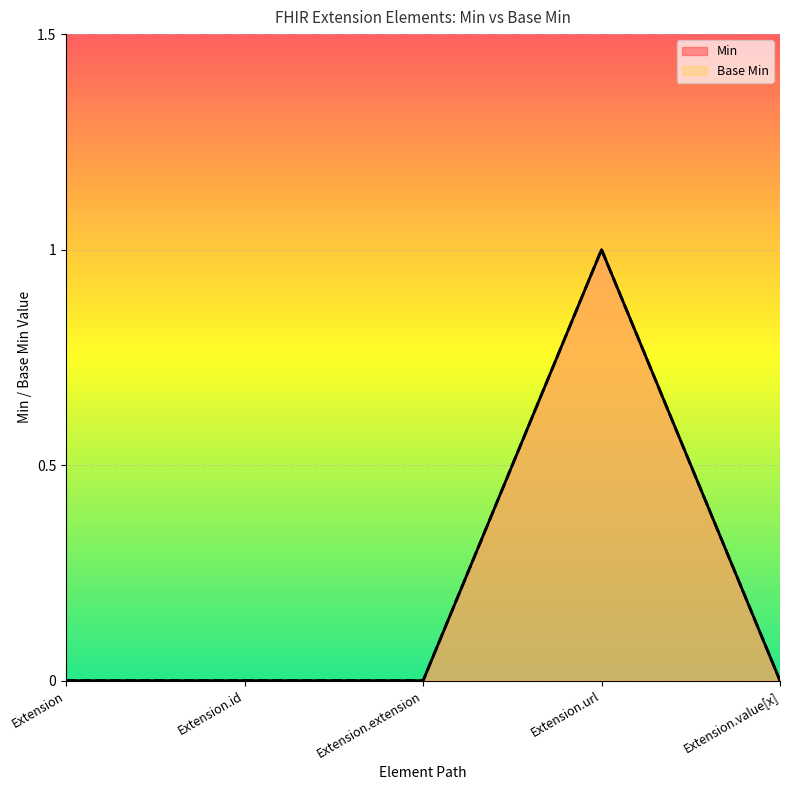

Reading right to left, extract all data points from this chart.

Min: 0	1	0	0	0
Base Min: 0	1	0	0	0